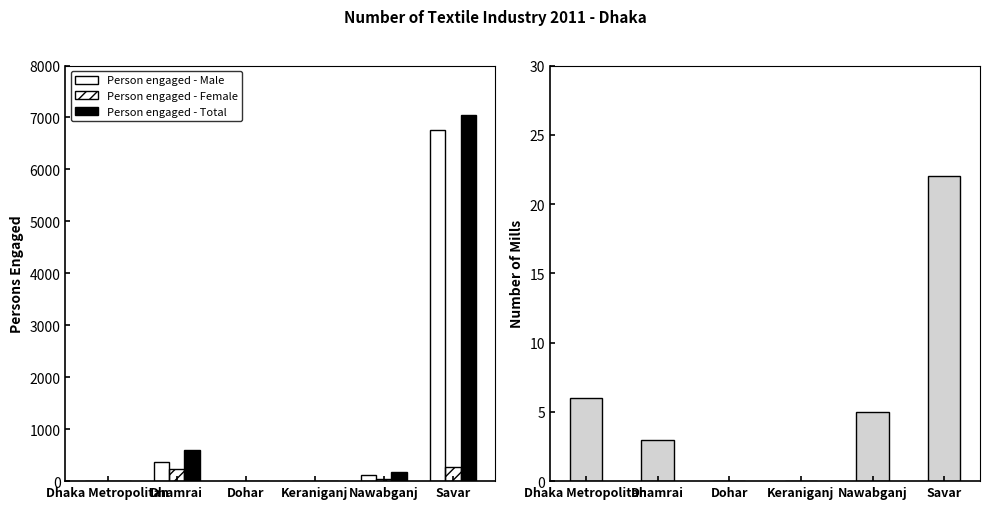

The value of Person engaged - Female at Dhaka Metropolitan is 0. True or false?

True